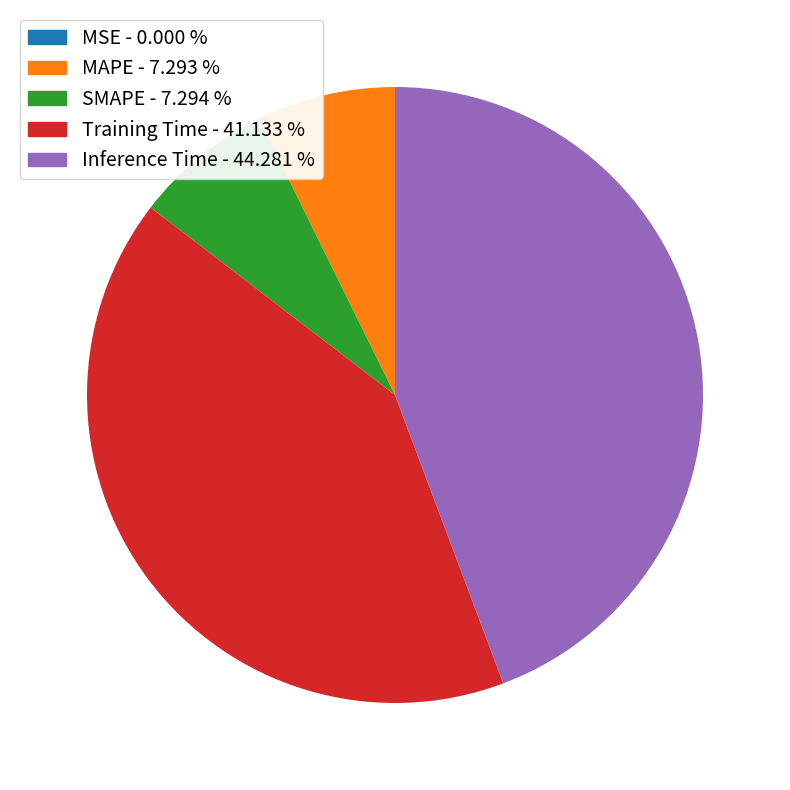

Between MAPE and Training Time, which is larger?

Training Time